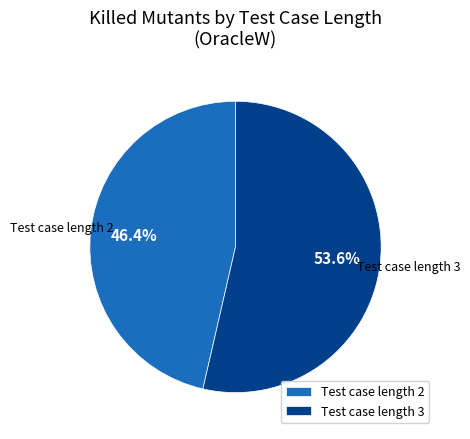

What portion of the pie excludes Test case length 2?

53.6%